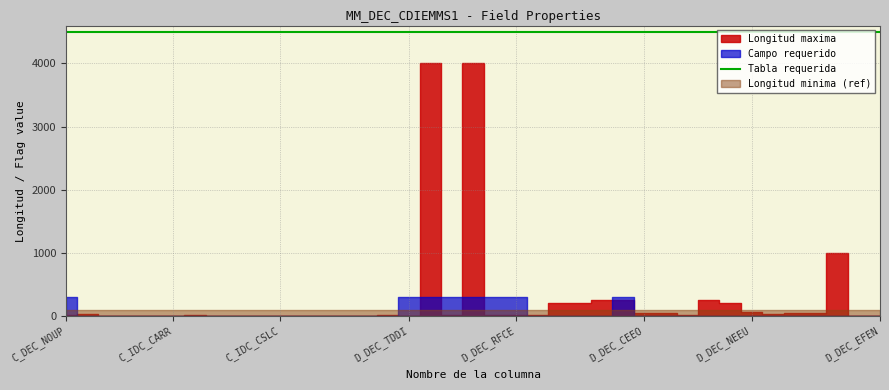

Which series has the widest spread of values?

Longitud maxima